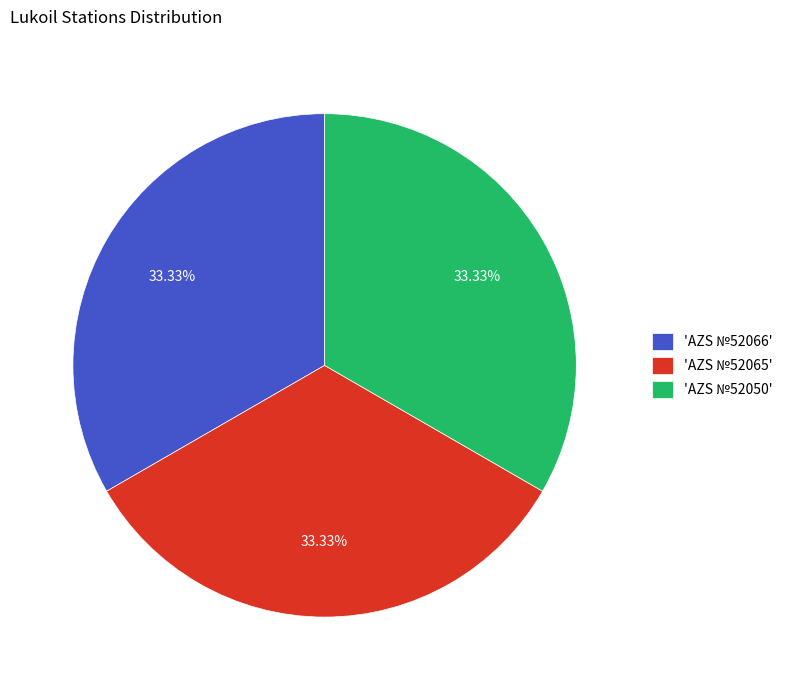

Does 'AZS №52050' represent more than half of the total?

No